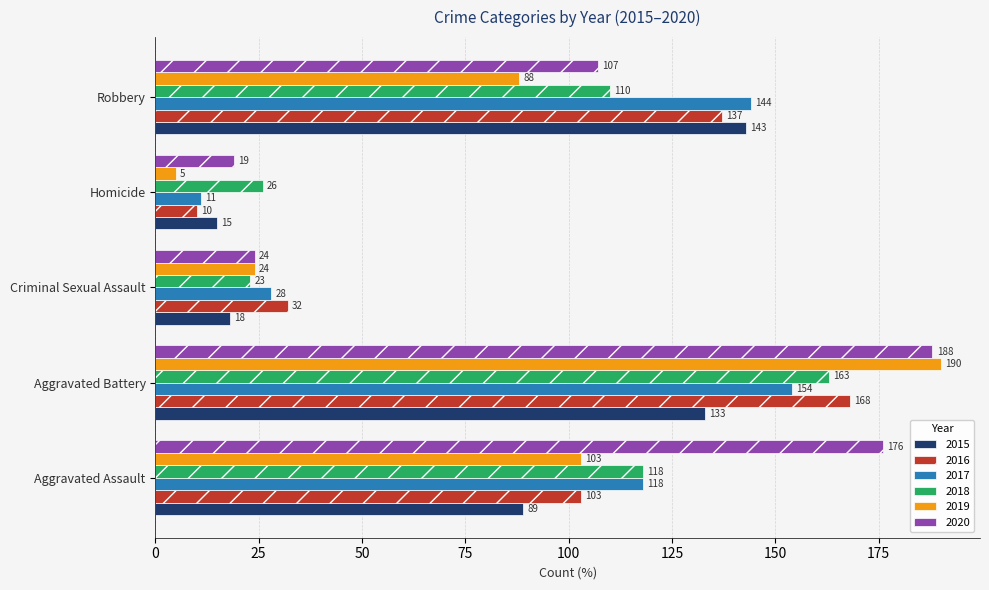

List the series in order of their peak value, highest first.

2019, 2020, 2016, 2018, 2017, 2015